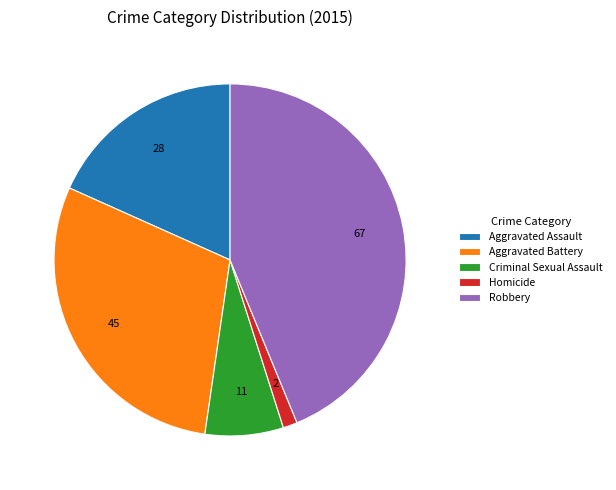

How many segments does this pie chart have?

5